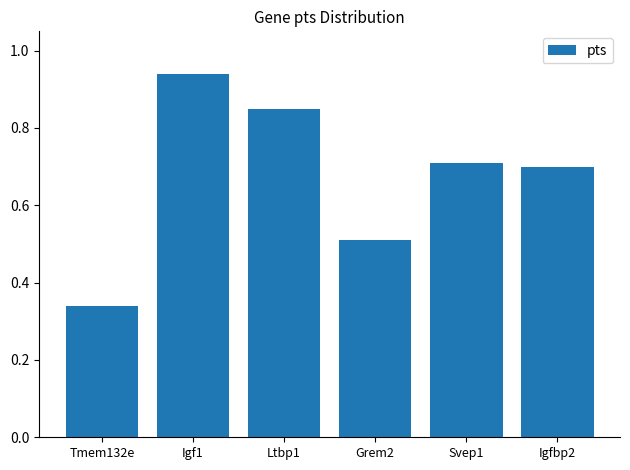

What is the change in value from Igf1 to Grem2?

-0.4